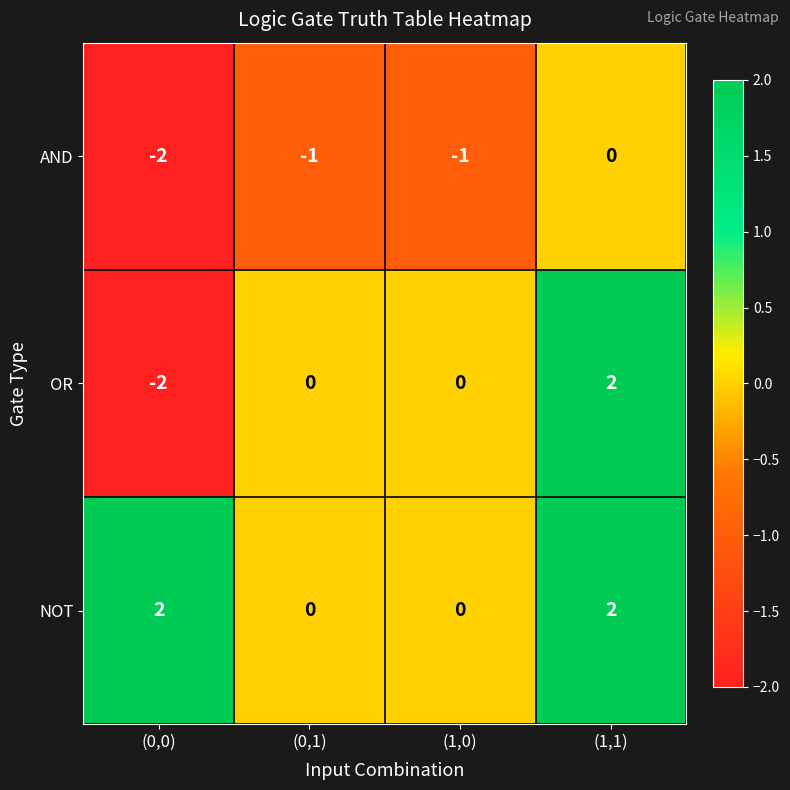

How many NOT values are between 0 and 2?

4